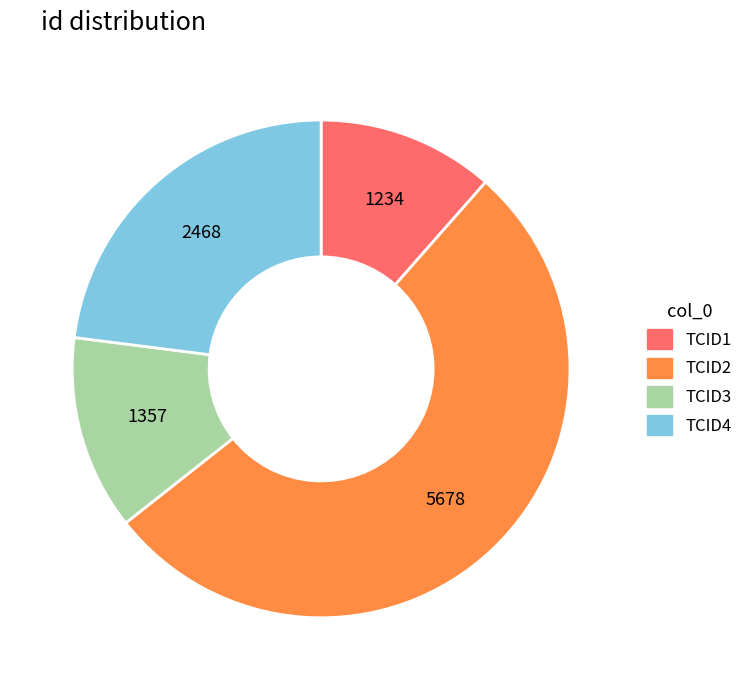

What is the smallest slice in the pie chart?

TCID1